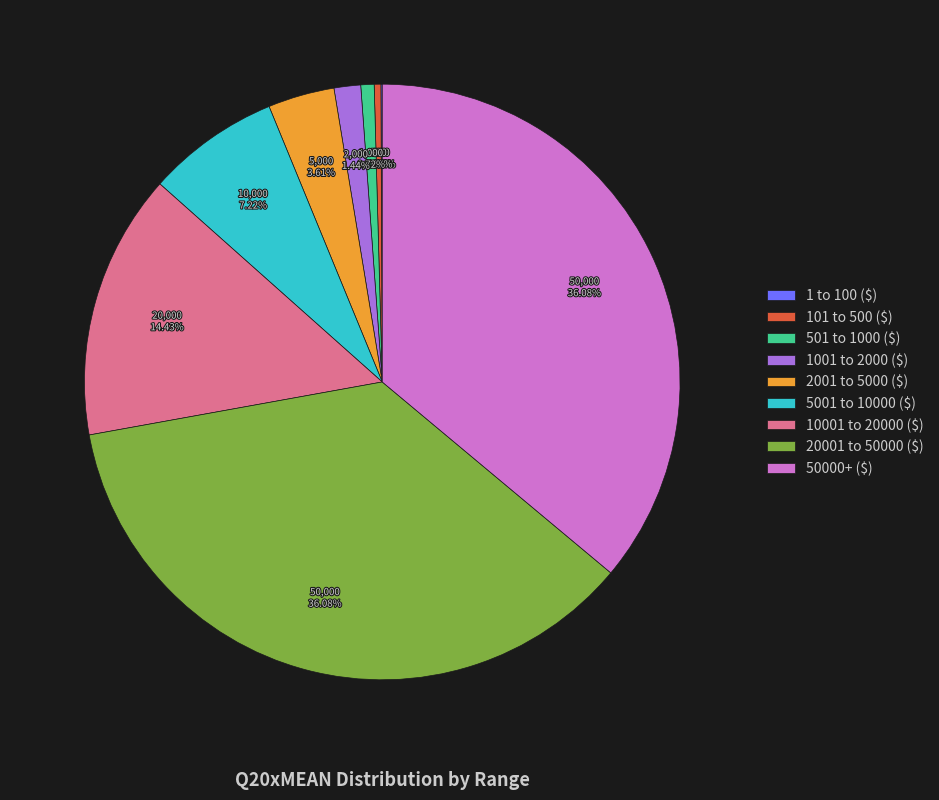

Does 20001 to 50000 ($) account for over 50% of the chart?

No